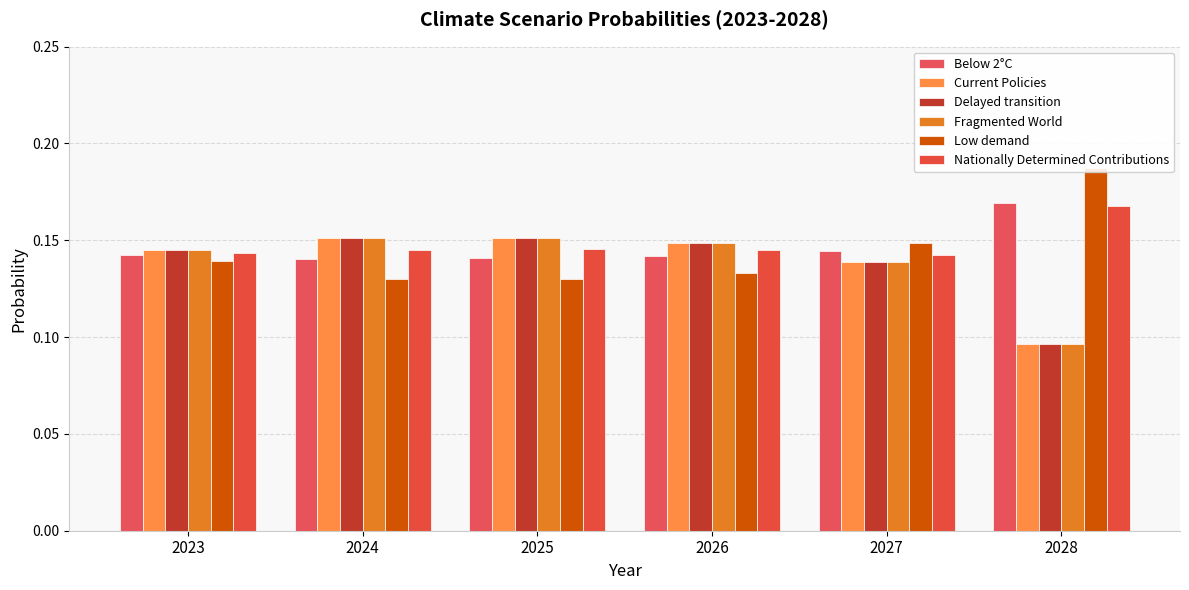

The value of Delayed transition at 2026 is 0.2. True or false?

False